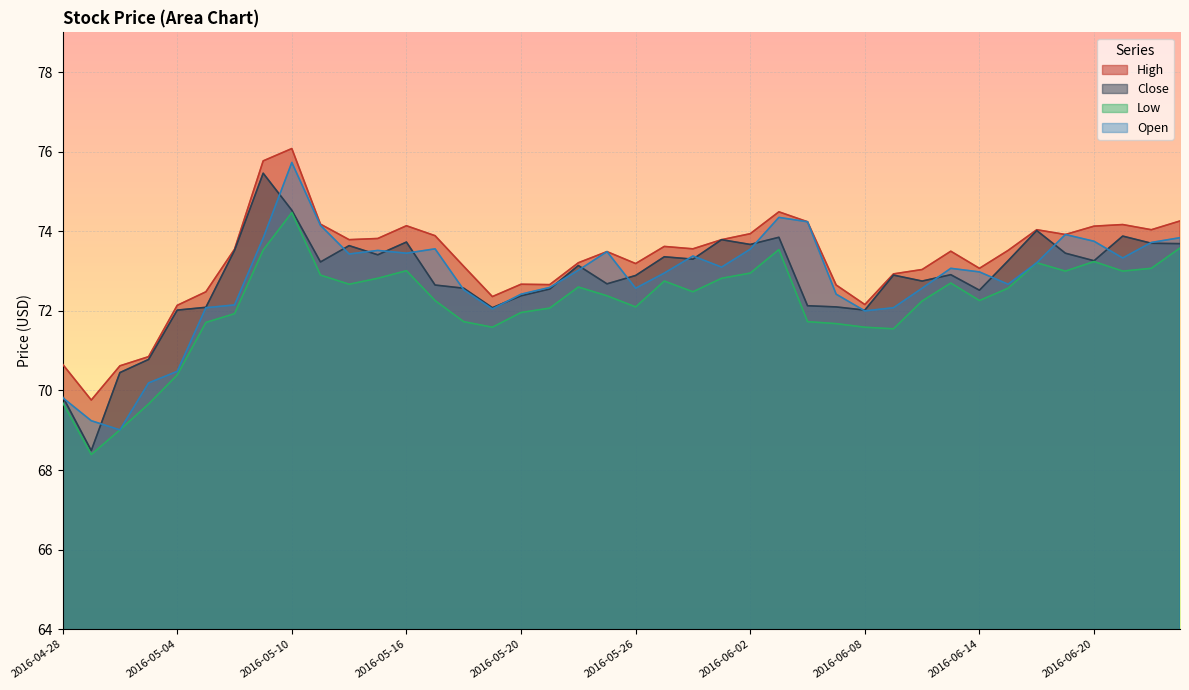

Which has a higher value, 2016-06-01 or 2016-06-13?

2016-06-01